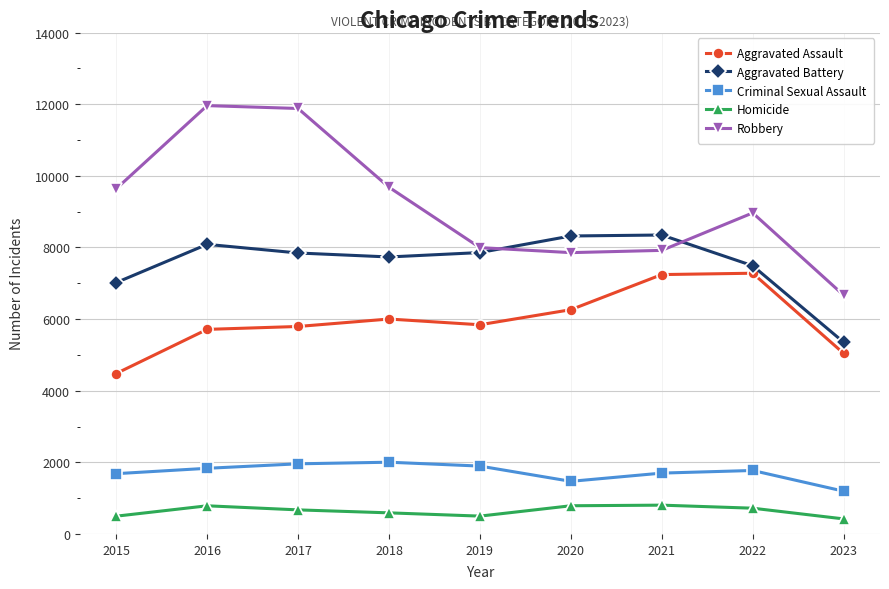

At which label does Robbery reach its minimum?

2023